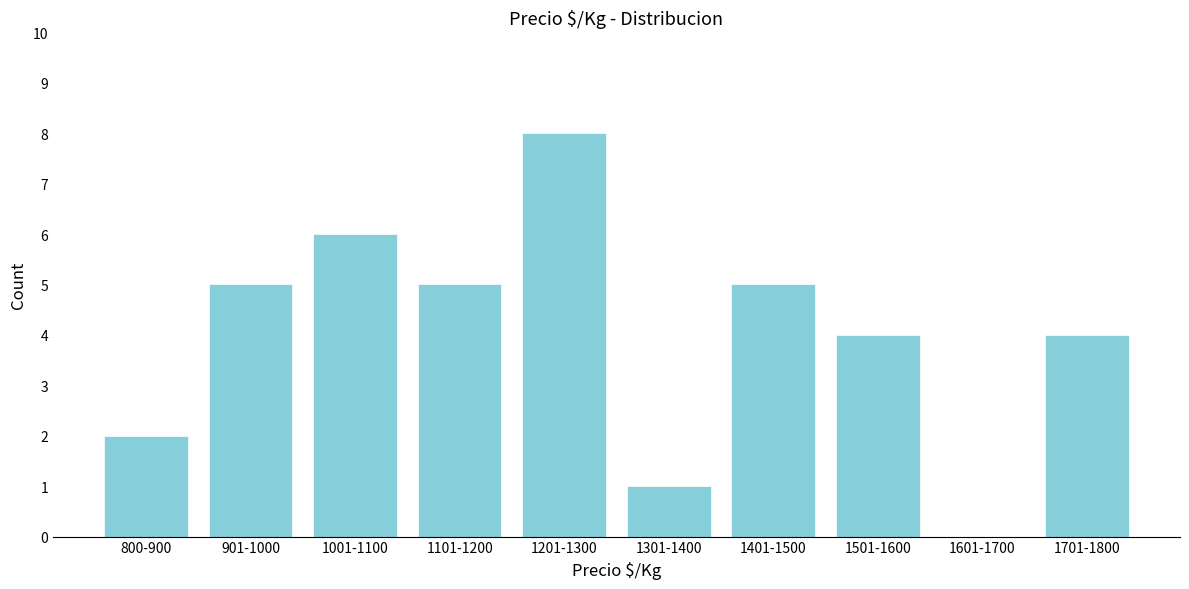

Reading left to right, extract all data points from this chart.

800-900=2	901-1000=5	1001-1100=6	1101-1200=5	1201-1300=8	1301-1400=1	1401-1500=5	1501-1600=4	1601-1700=0	1701-1800=4